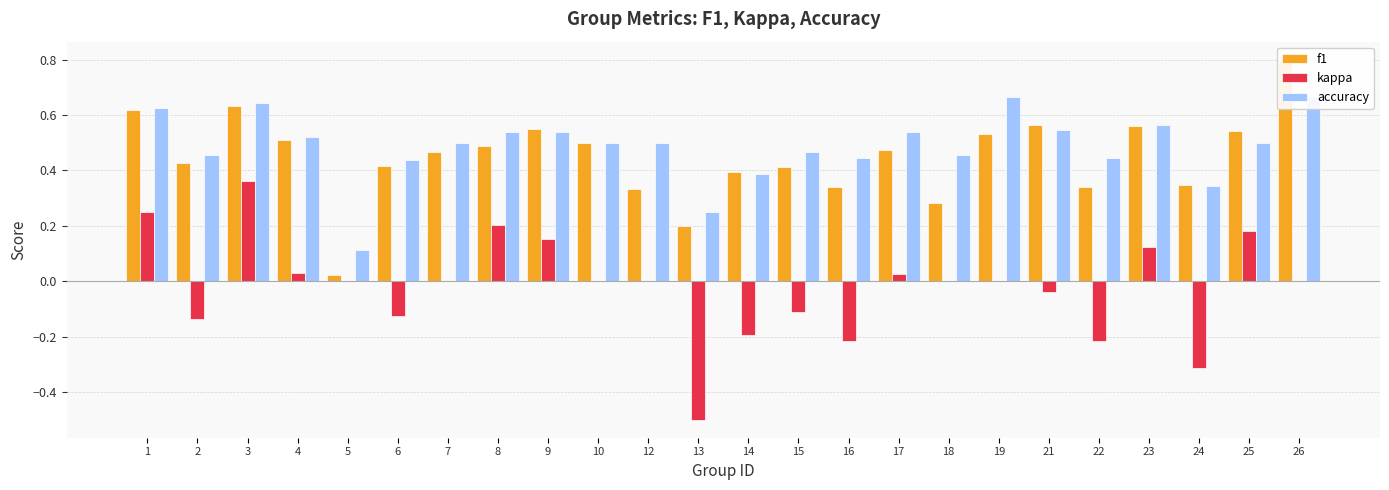

The kappa series shows 0.6 at 7. True or false?

False